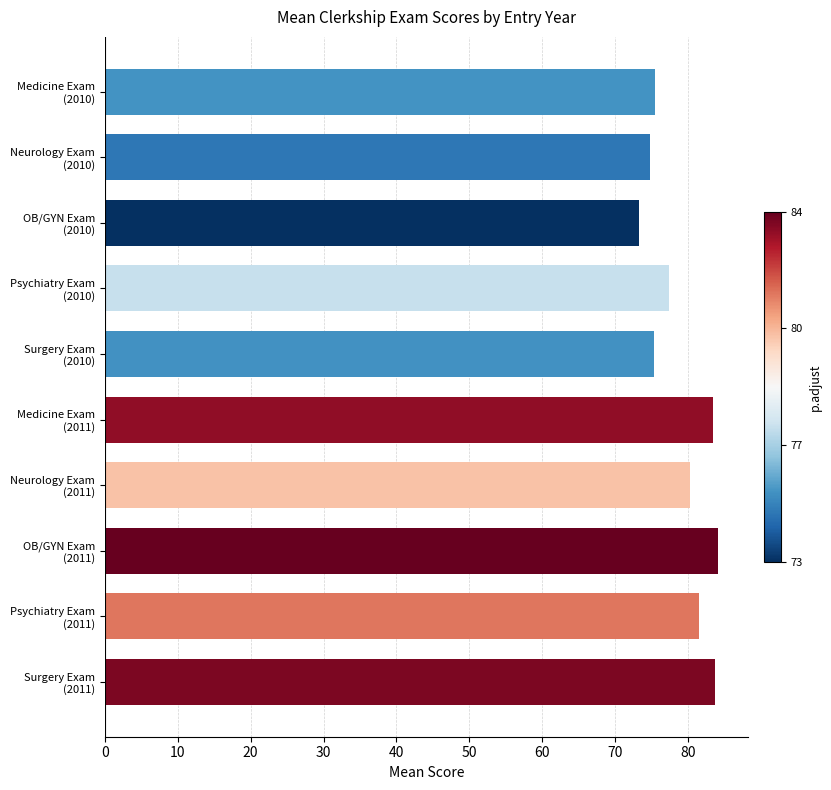

How many bars are there in total?

10